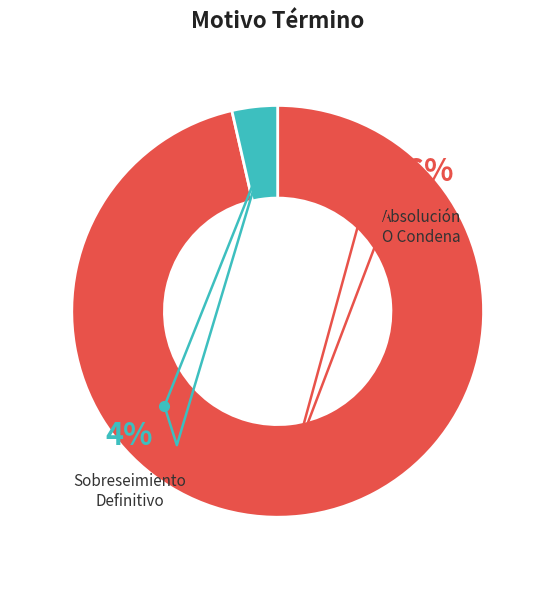

Which category accounts for the majority?

Absolución O Condena.